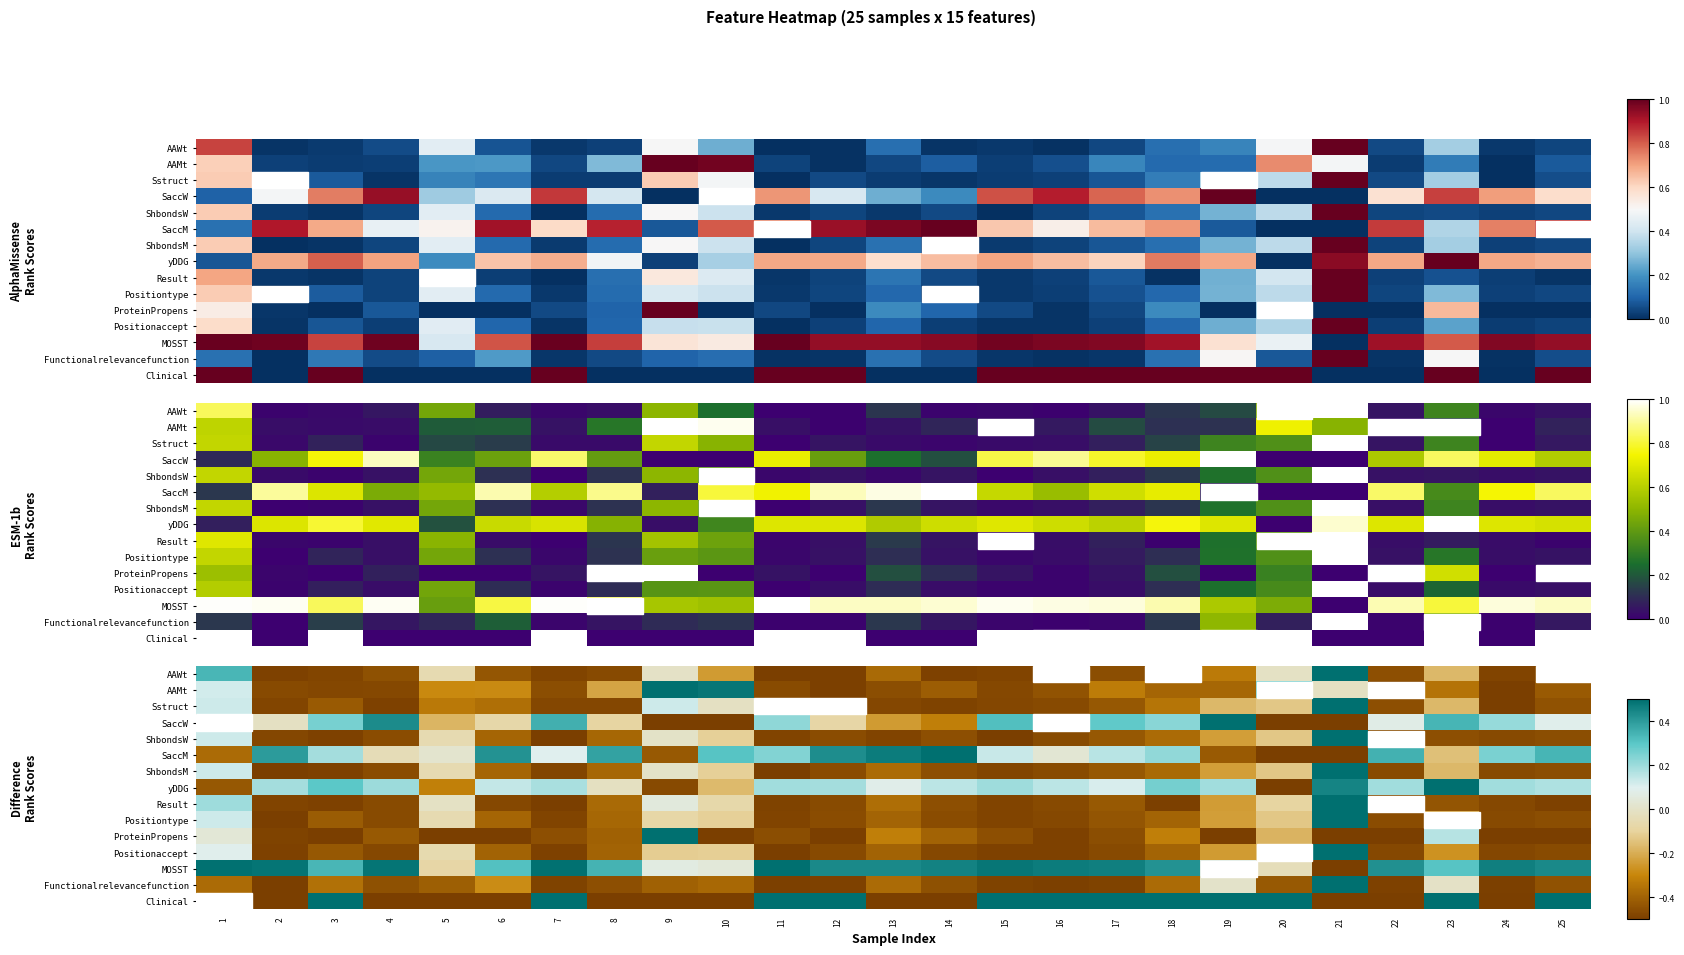

Count the number of data series in this chart.

15